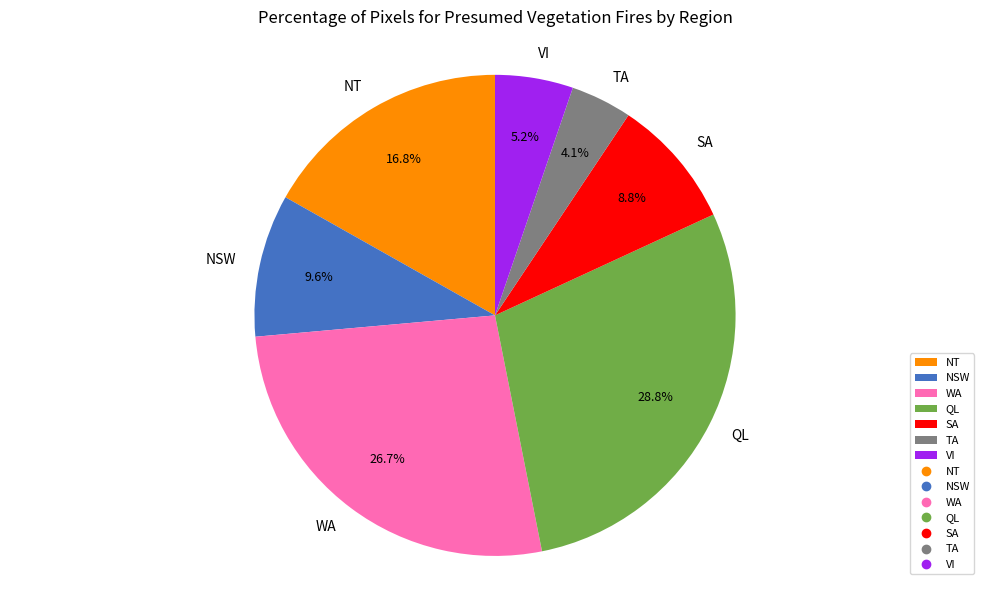

Between SA and NT, which is larger?

NT